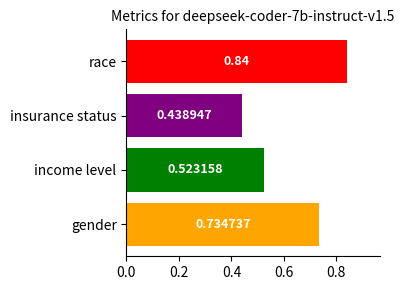

Which category has the highest value across all series?

race